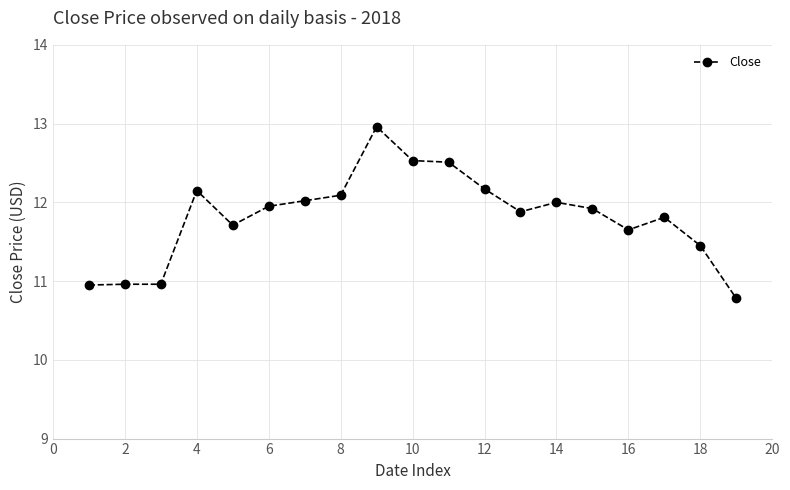

What is the value of the 10th point from the left?

12.5